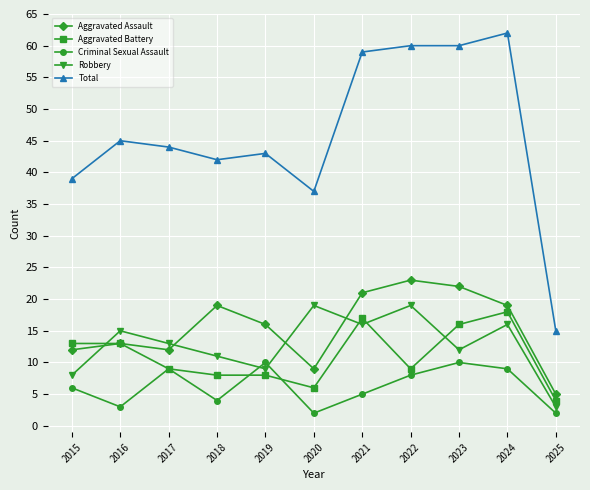

Does the chart have visible grid lines?

Yes